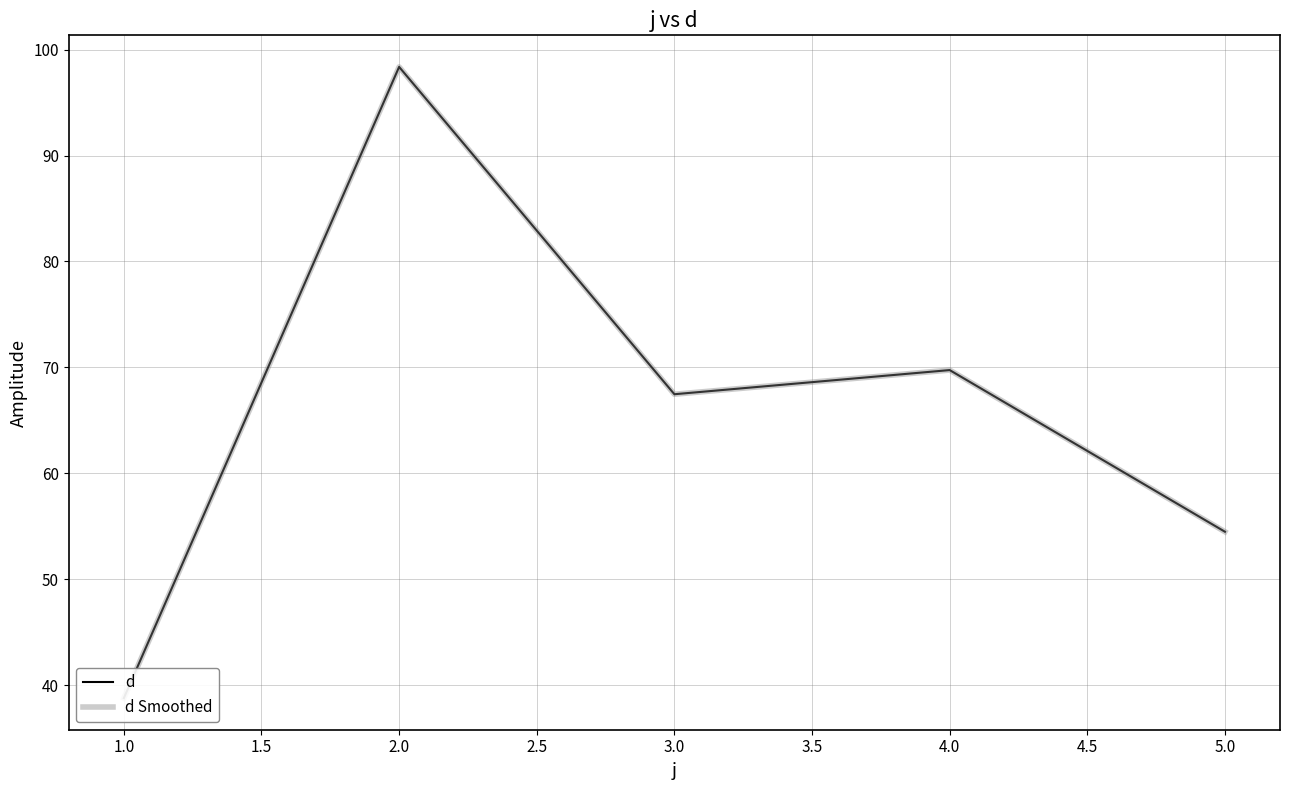

True or false: d Smoothed and d cross at least once.

False